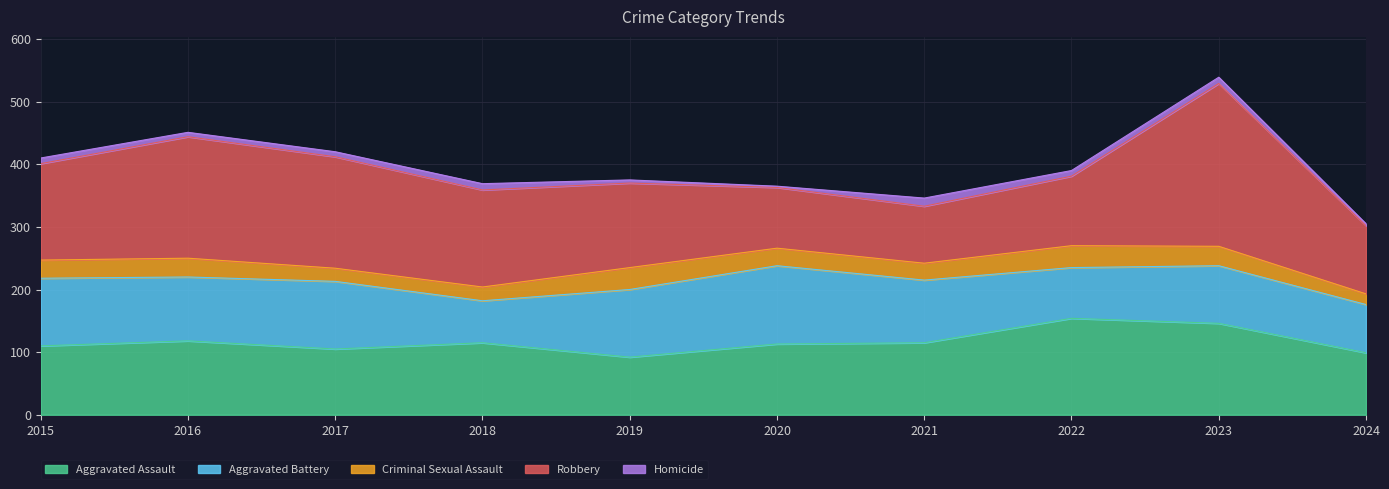

What are all the series names shown in the legend?

Aggravated Assault, Aggravated Battery, Criminal Sexual Assault, Robbery, Homicide